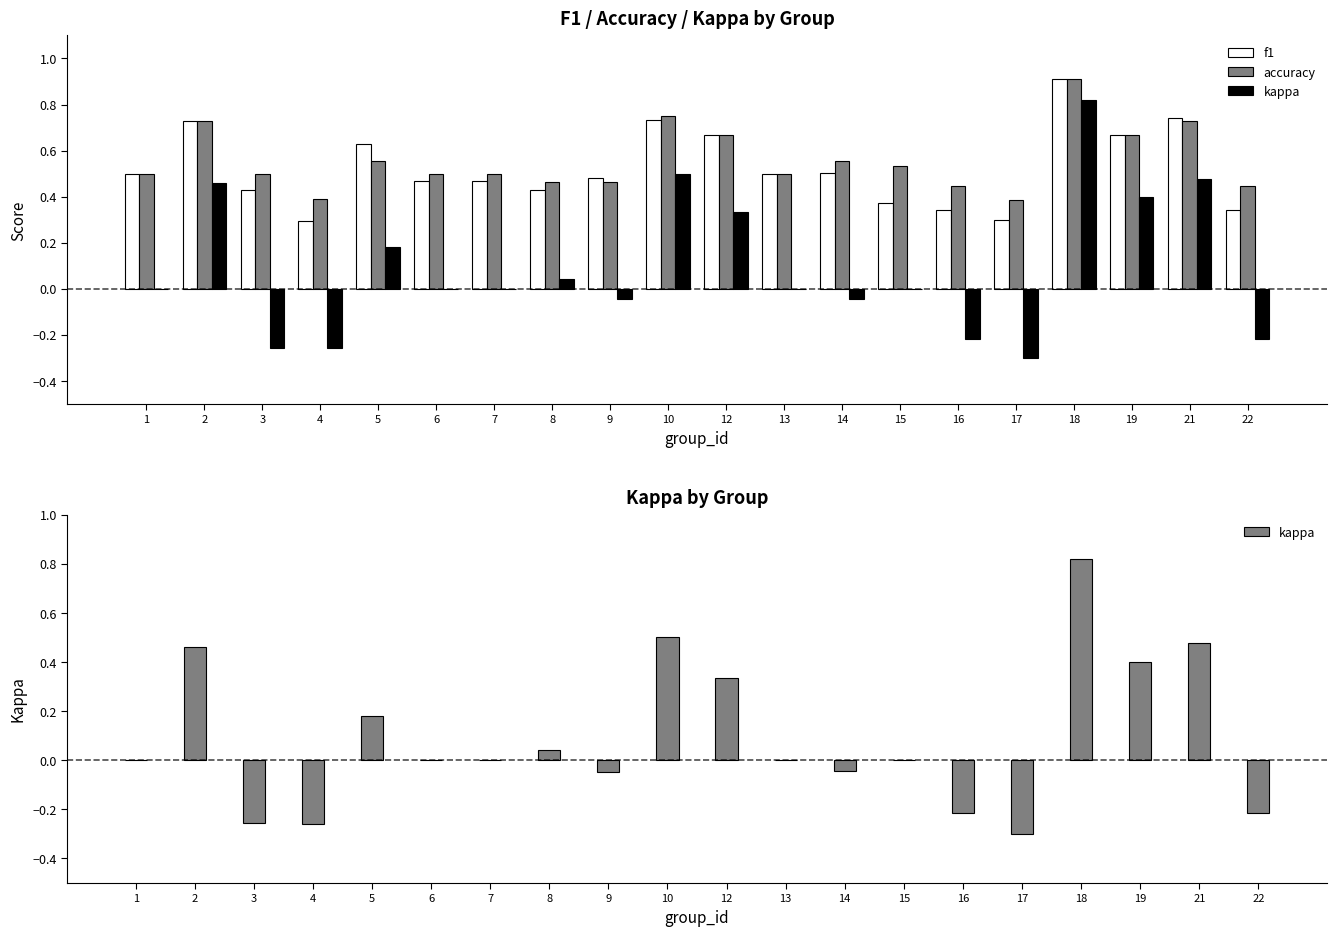

Is the value of kappa at 17 greater than the value of accuracy at 7?

No